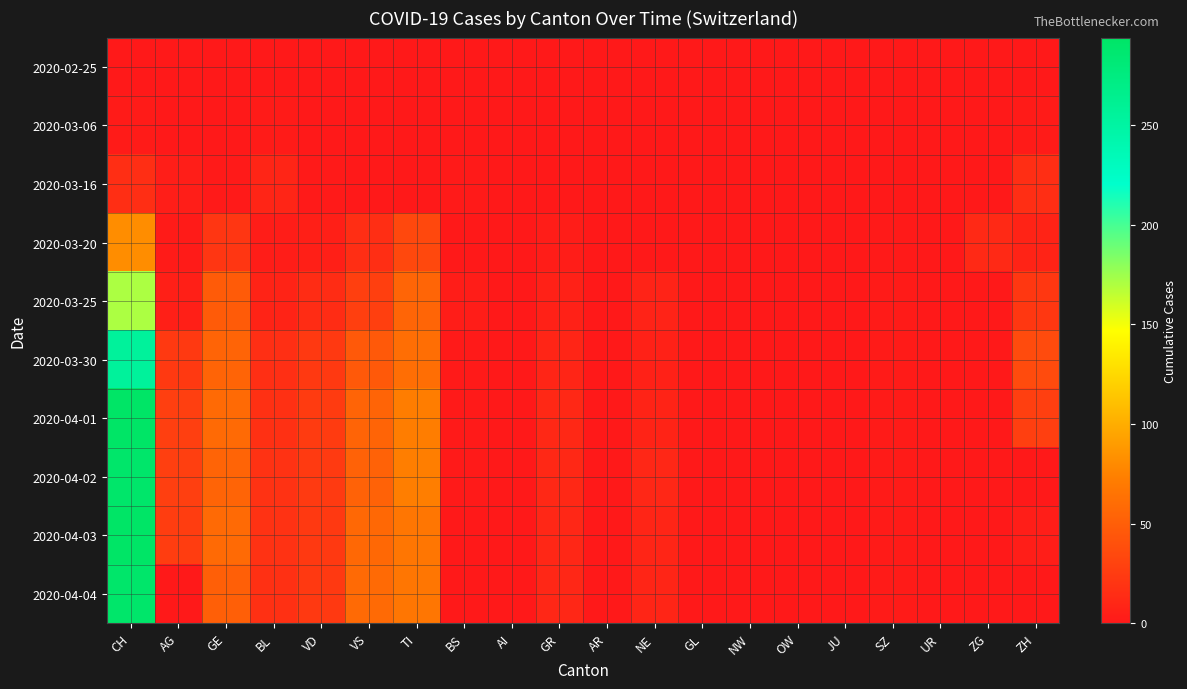

Between GL and JU, which is larger?

GL